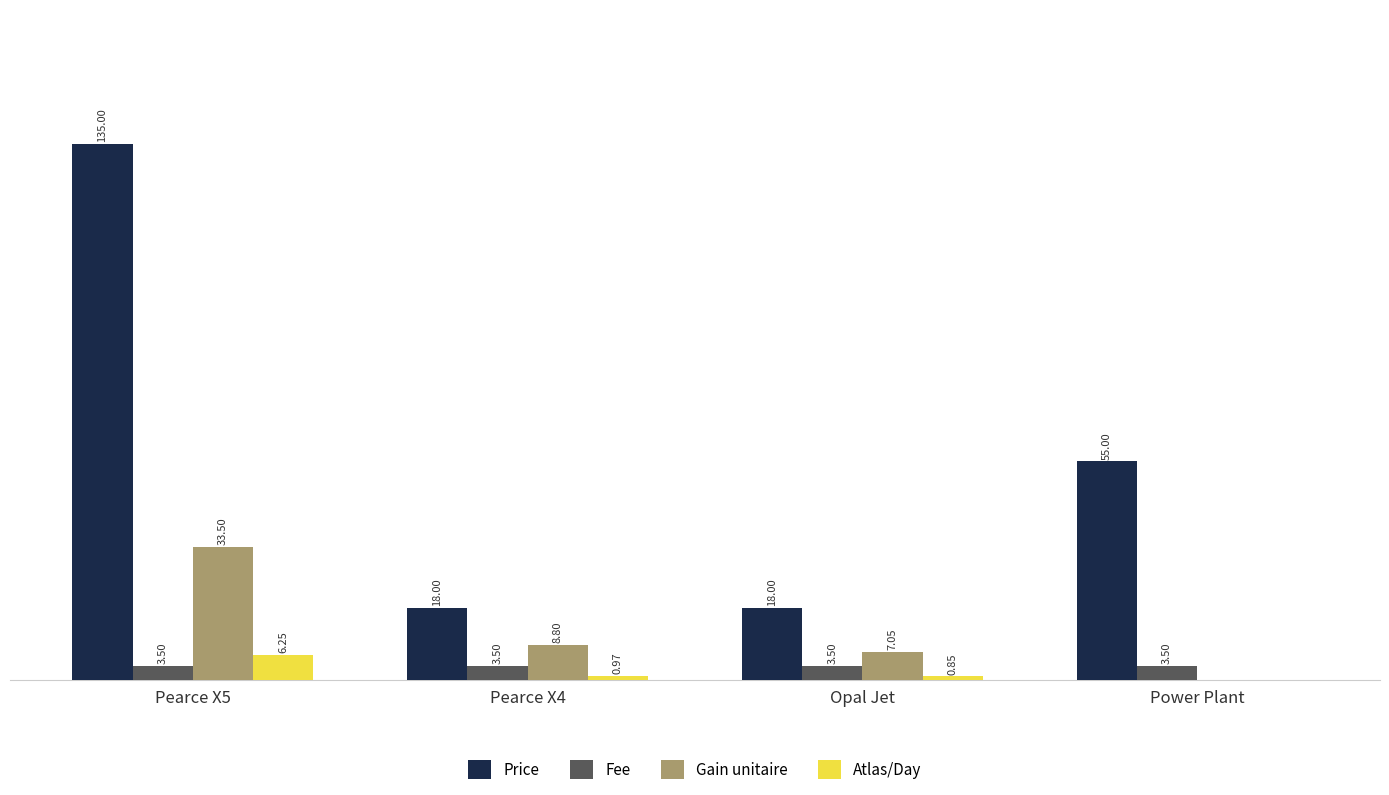

Which series changed the most between Opal Jet and Power Plant?

Price